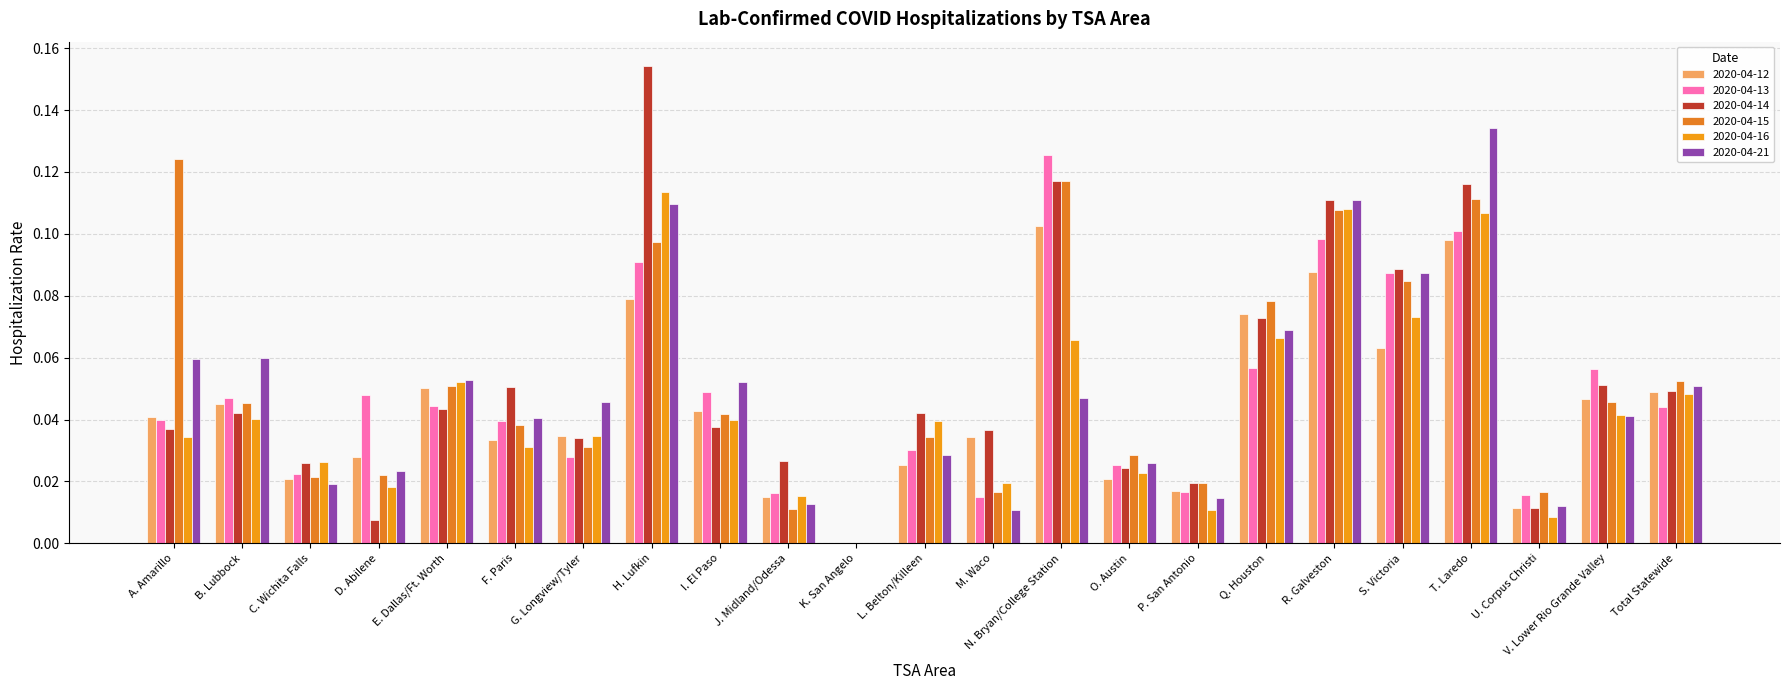

Which label corresponds to the largest value in the chart?

H. Lufkin